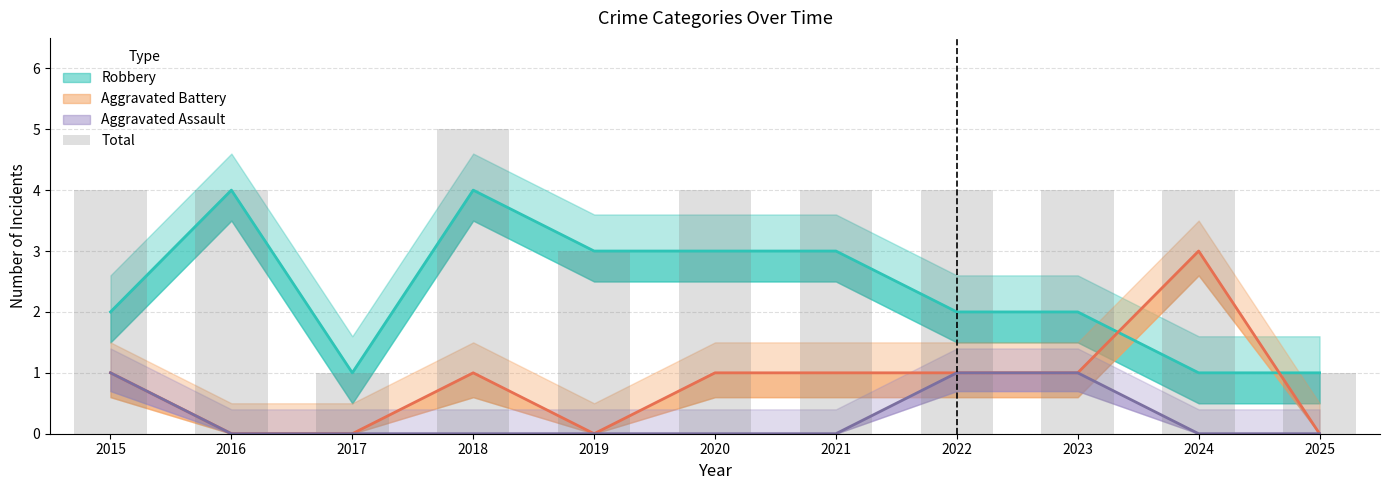

Between 2020 and 2016, which is larger?

2020